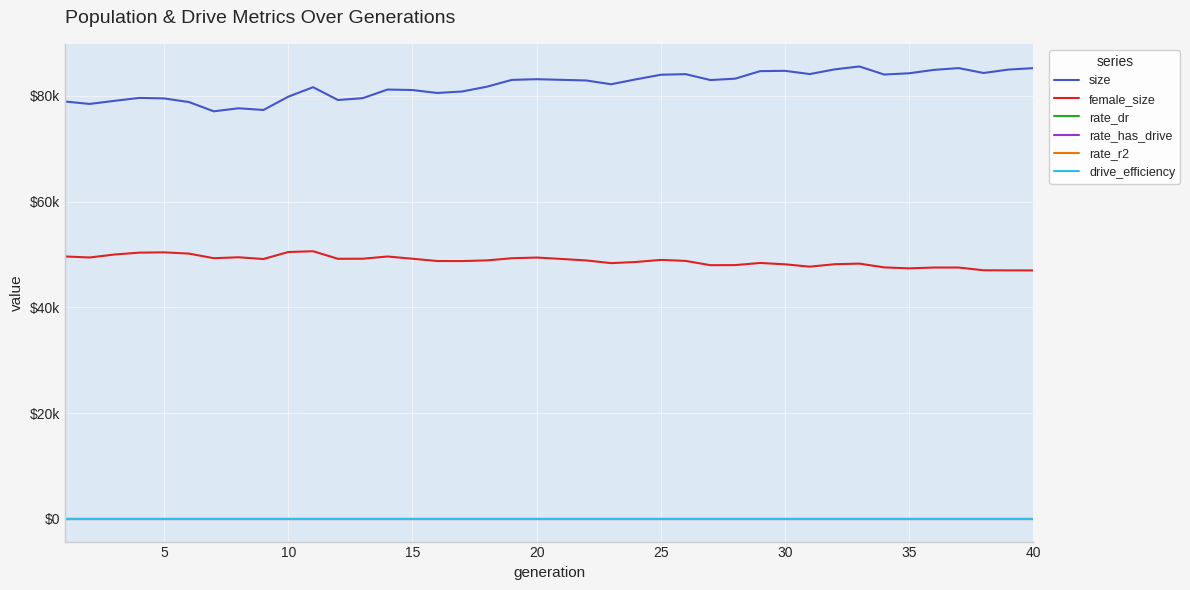

What are all the series names shown in the legend?

size, female_size, rate_dr, rate_has_drive, rate_r2, drive_efficiency